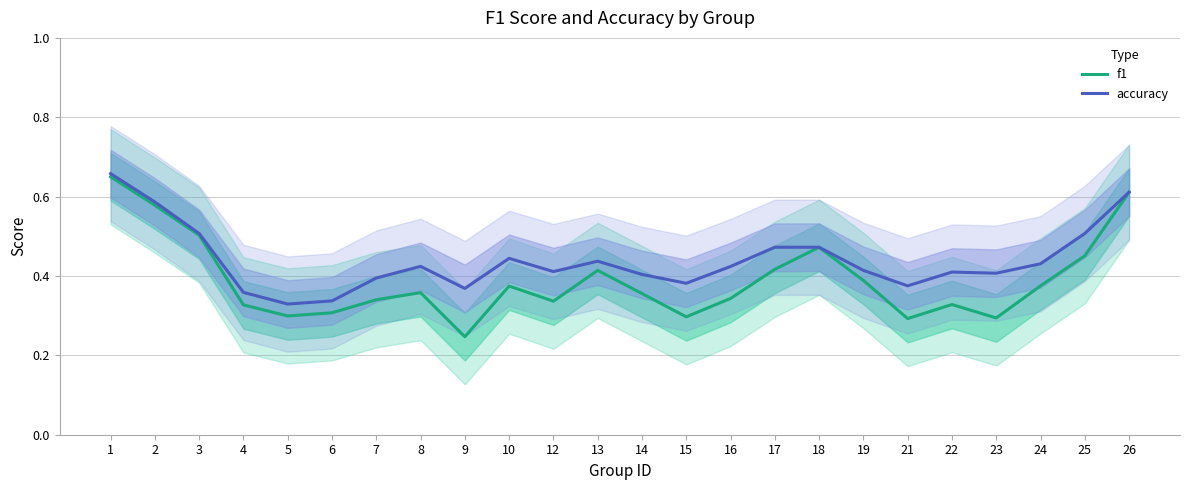

How many distinct data groups are displayed?

2